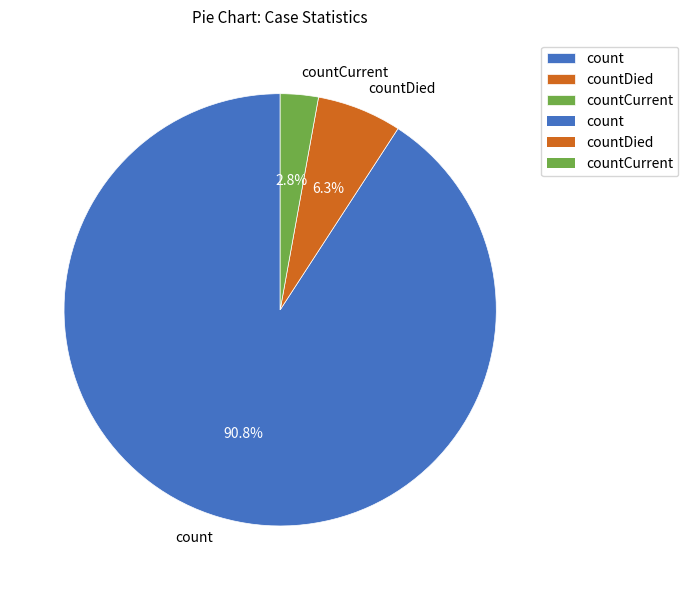

Which has a higher value, count or countCurrent?

count